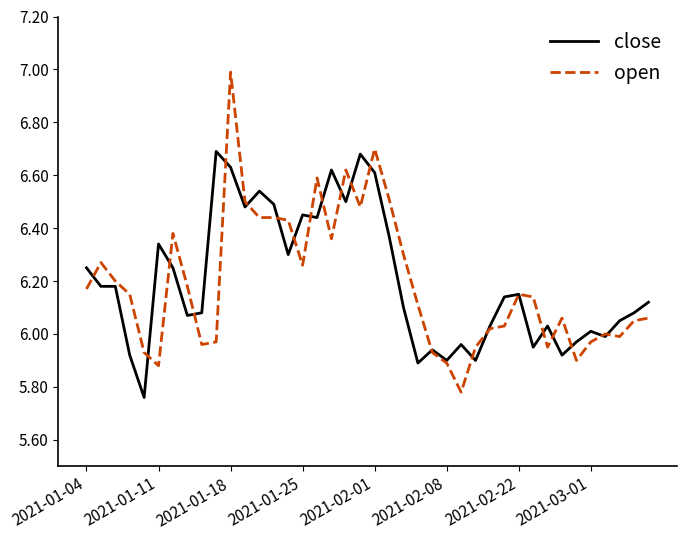

True or false: open and close intersect in this chart.

True